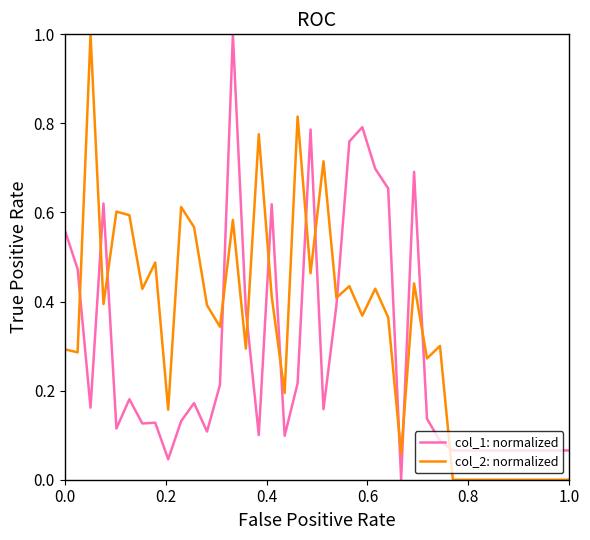

Rank the series by their average value, from highest to lowest.

col_2: normalized, col_1: normalized